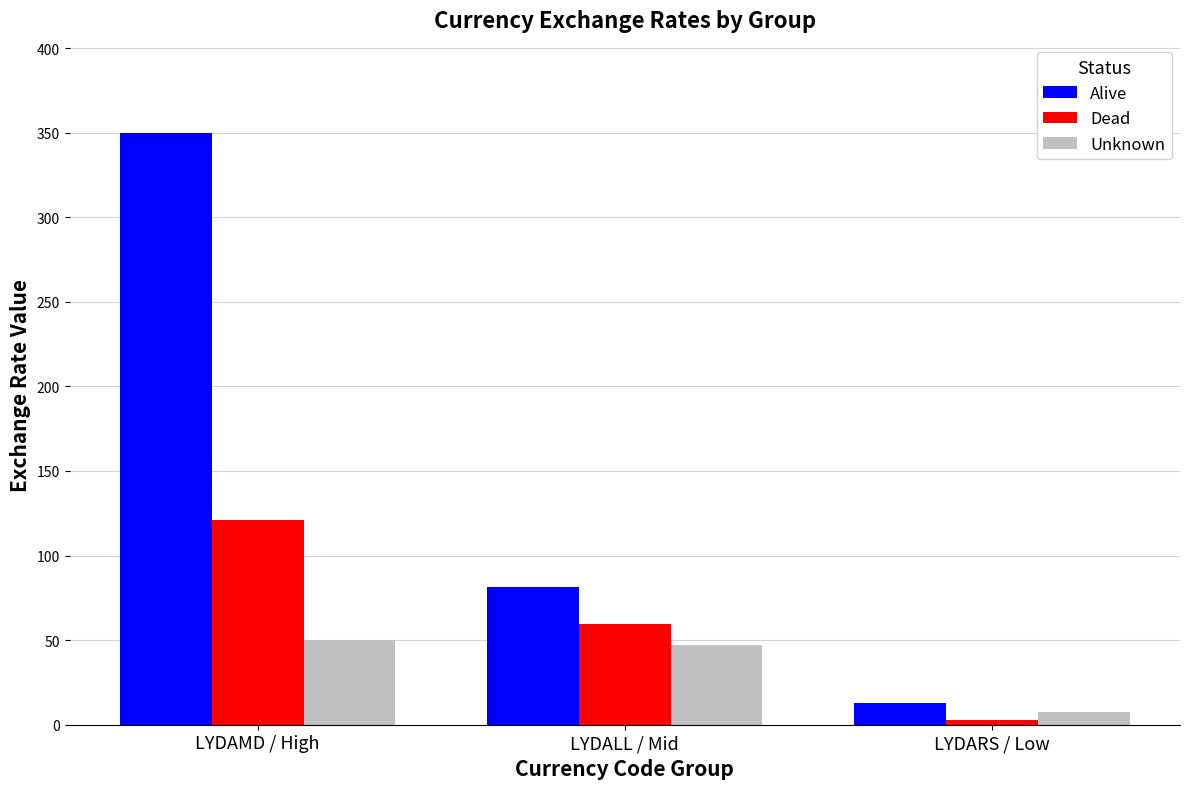

What position from the left is LYDAMD / High?

1